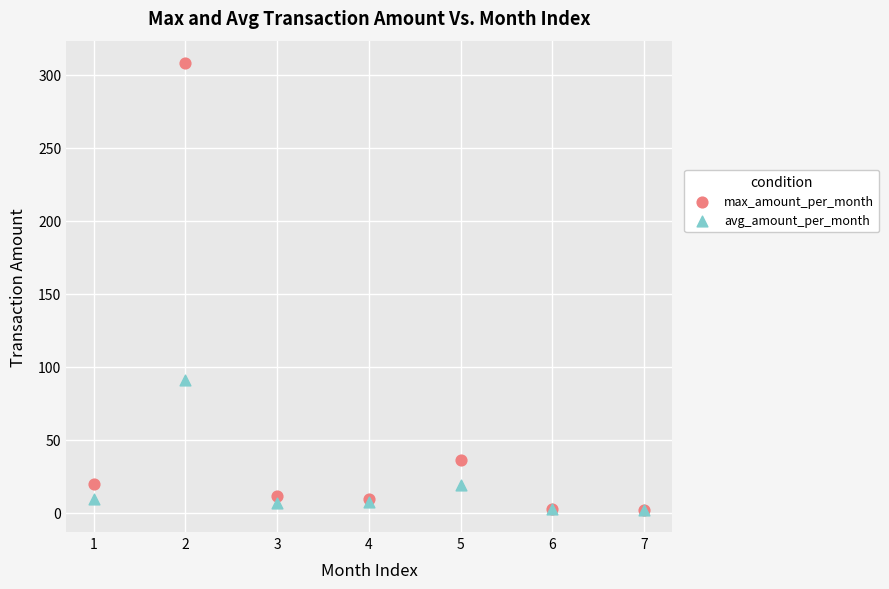

In the max_amount_per_month series, what Y value is closest to 155?

36.5